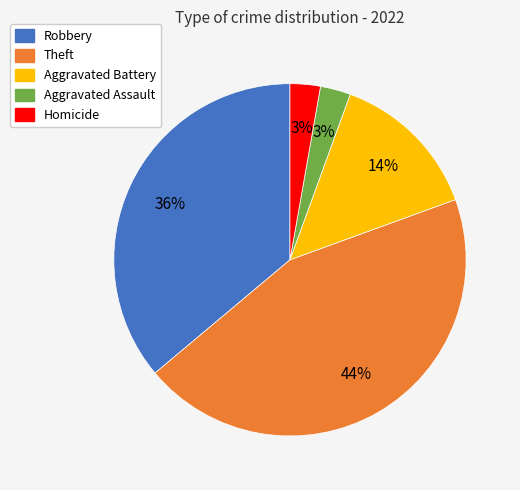

To the nearest percent, what is the average slice percentage?

20%